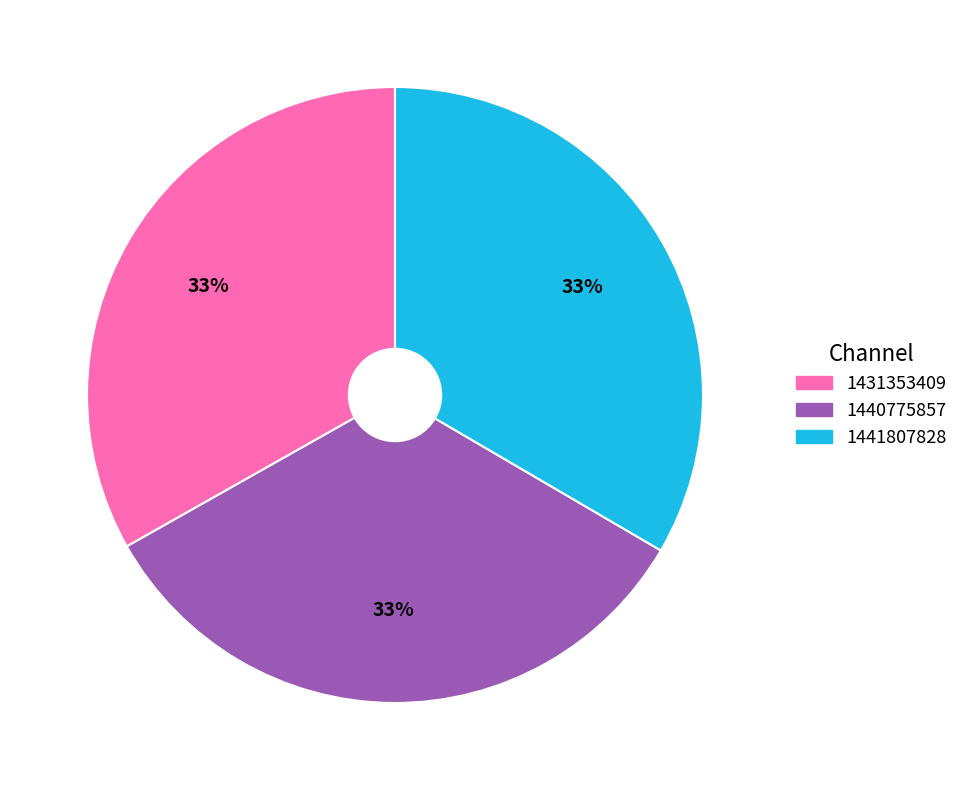

Combined, do 1441807828 and 1440775857 account for over 50%?

Yes